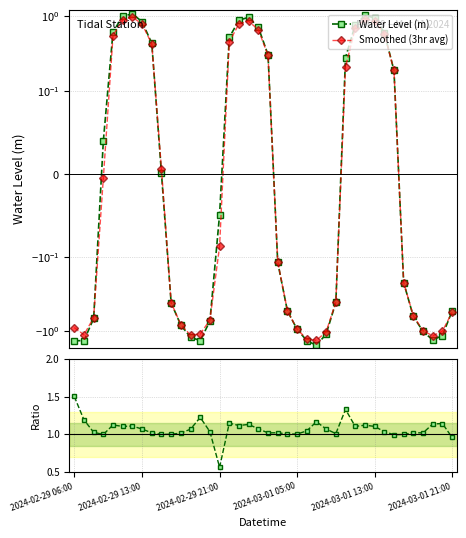

Reading left to right, list all the values displayed in this chart.

Water Level (m): -1.3	-1.3	-0.7	0.0	0.6	1.0	1.1	0.8	0.4	0.0	-0.4	-0.8	-1.2	-1.3	-0.7	-0.0	0.5	0.9	1.0	0.7	0.3	-0.1	-0.5	-0.9	-1.3	-1.5	-1.1	-0.4	0.3	0.8	1.0	0.9	0.6	0.2	-0.2	-0.6	-1.0	-1.3	-1.1	-0.5
Smoothed (3hr avg): -0.9	-1.1	-0.7	-0.0	0.5	0.9	1.0	0.8	0.4	0.0	-0.4	-0.8	-1.1	-1.1	-0.7	-0.1	0.4	0.8	0.9	0.7	0.3	-0.1	-0.5	-0.9	-1.3	-1.3	-1.0	-0.4	0.2	0.7	0.9	0.9	0.6	0.2	-0.2	-0.6	-1.0	-1.2	-1.0	-0.6
Ratio to Smoothed: 1.5	1.2	1.0	1.0	1.1	1.1	1.1	1.1	1.0	1.0	1.0	1.0	1.1	1.2	1.0	0.6	1.2	1.1	1.1	1.1	1.0	1.0	1.0	1.0	1.0	1.2	1.1	1.0	1.3	1.1	1.1	1.1	1.0	1.0	1.0	1.0	1.0	1.1	1.1	1.0